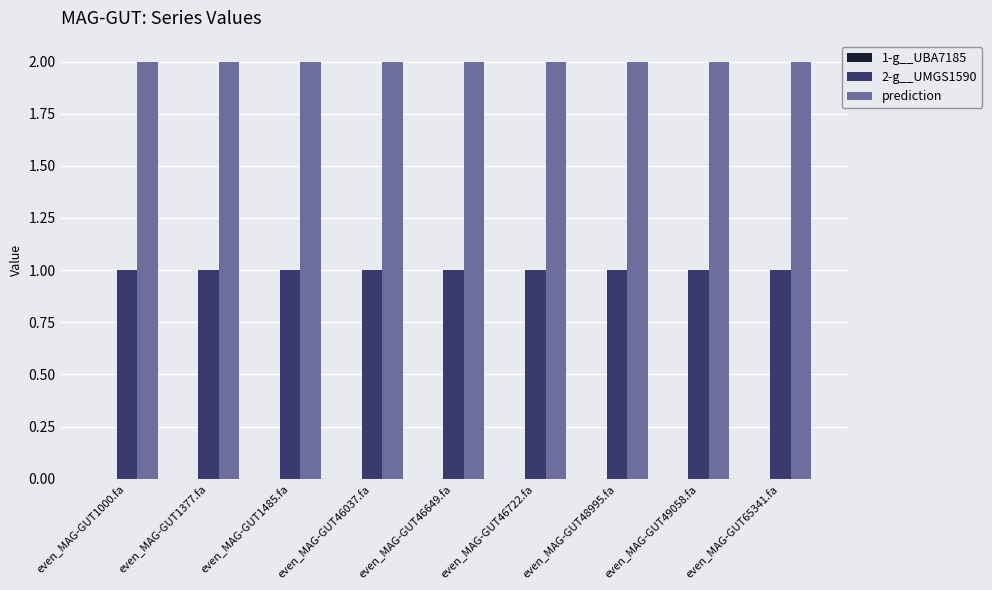

List the series in order of their overall mean, highest first.

prediction, 2-g__UMGS1590